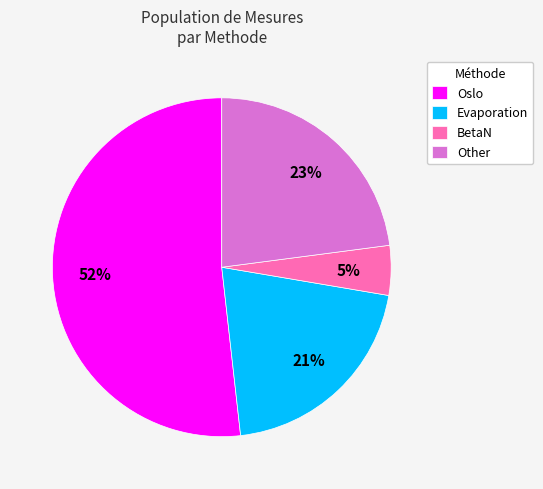

True or false: Oslo accounts for 52% of the total.

True